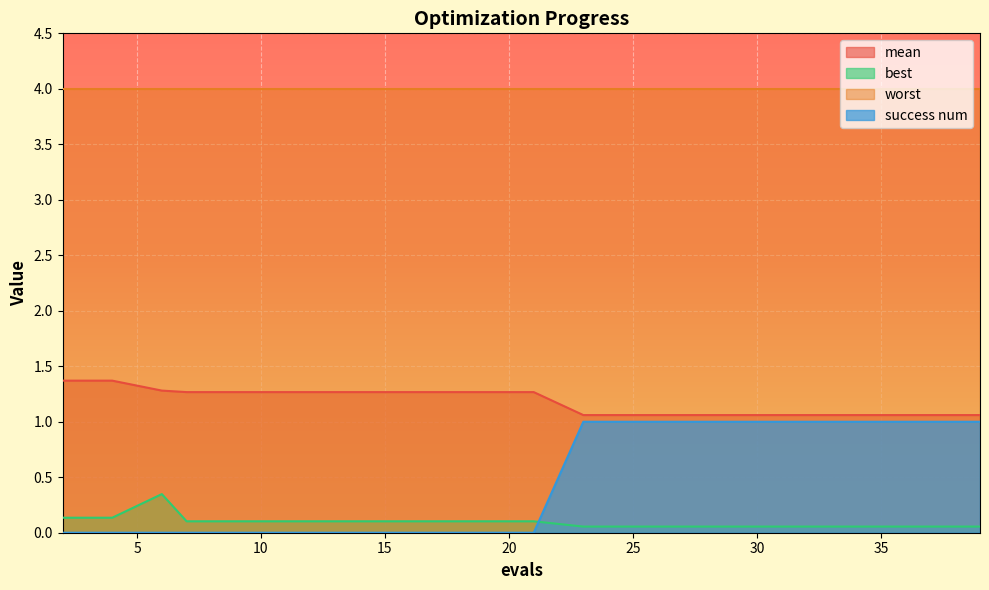

Which series has the largest total across all categories?

worst